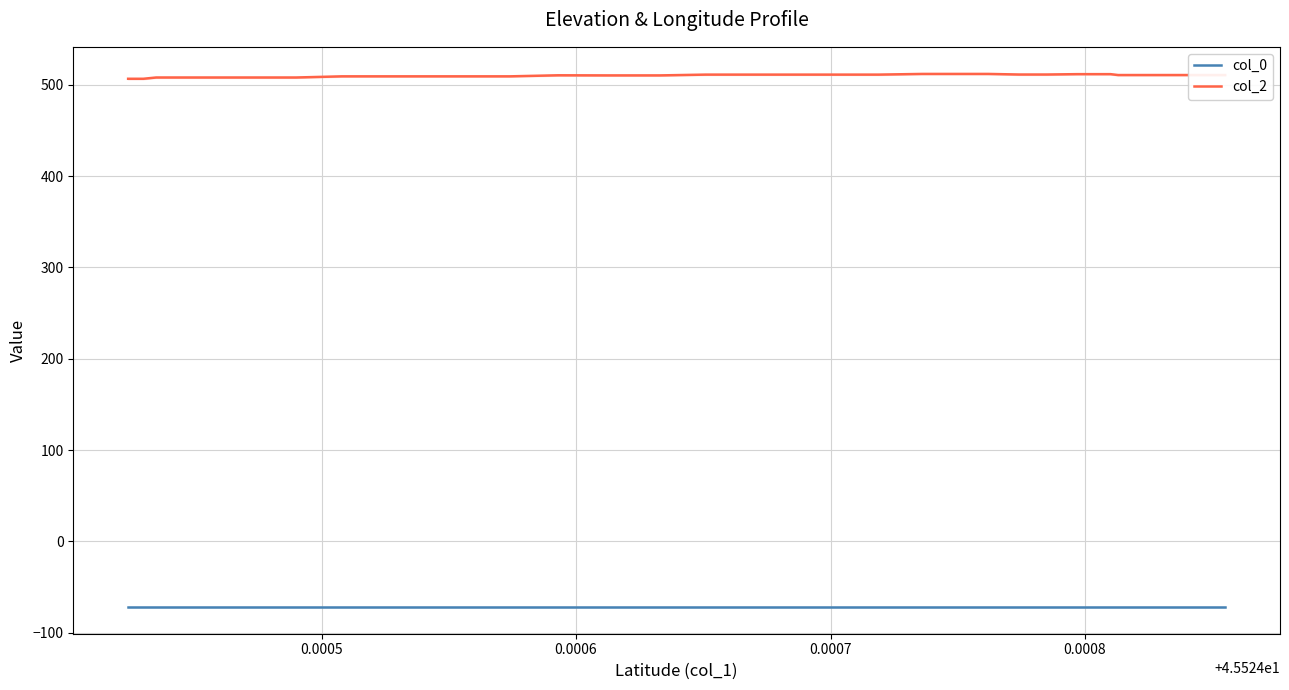

What is the minimum value for col_2?

506.5